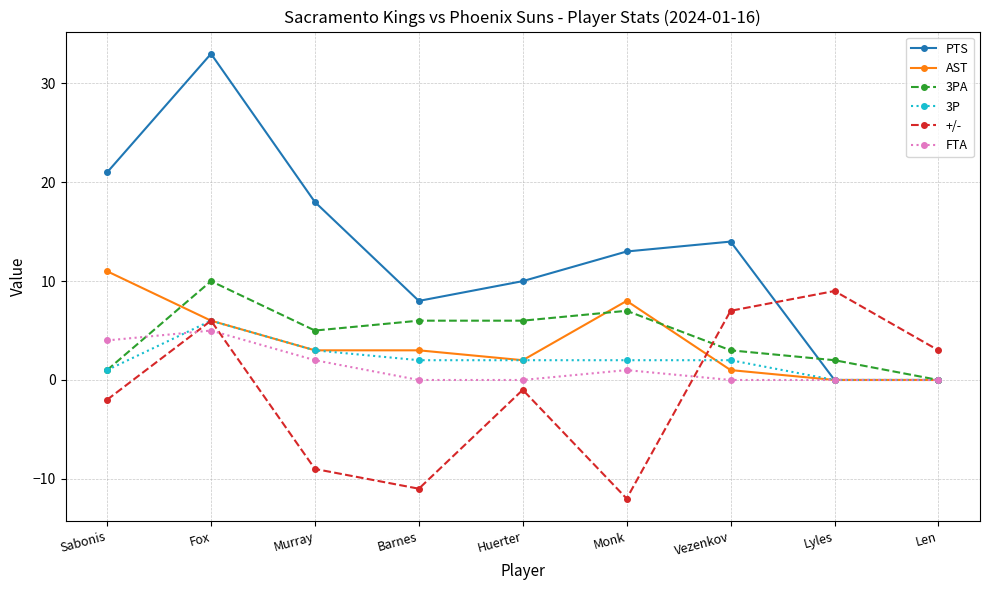

At which label does FTA reach its peak?

Fox